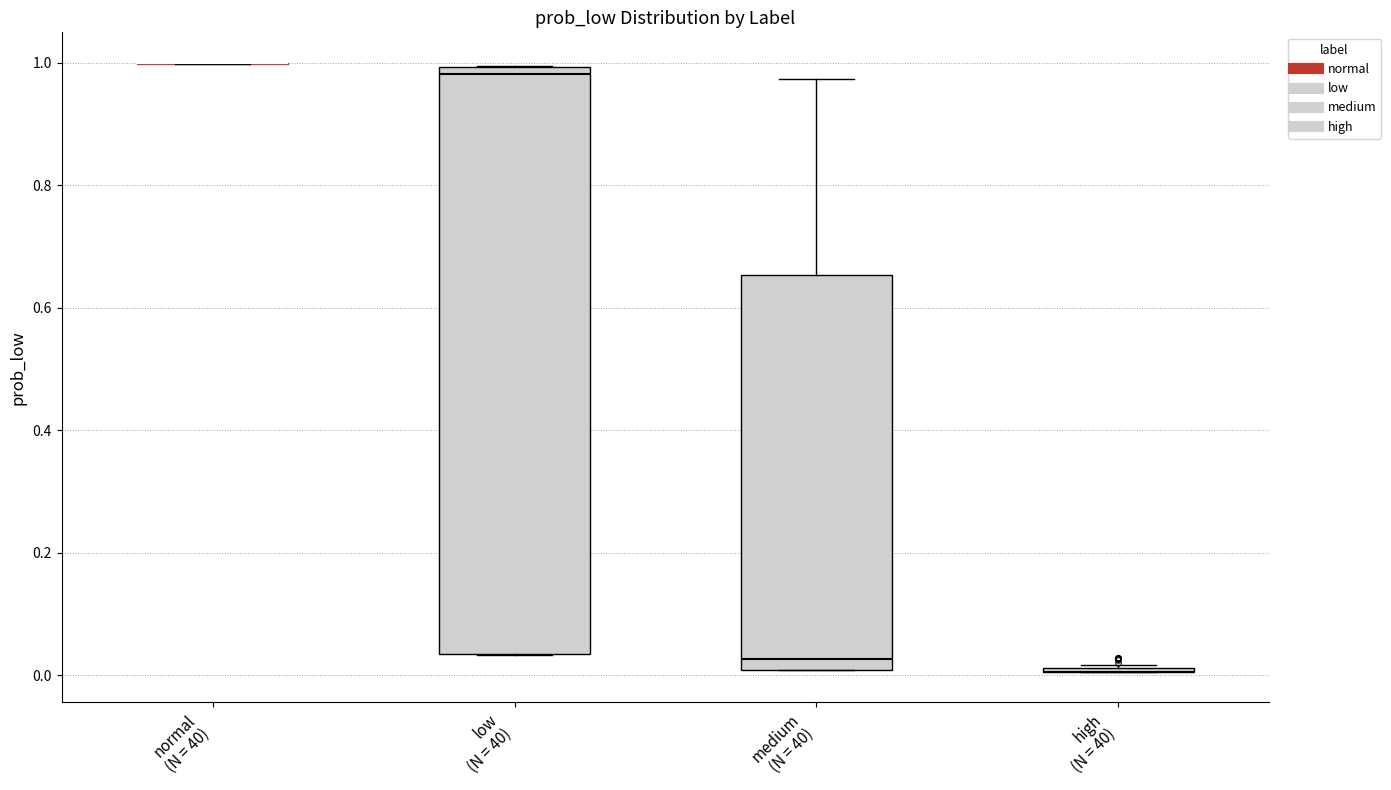

Reading left to right, read every box against the y-axis: the position of its median line, the range the box covers, and the ends of its whiskers. The values are not printed on the chart, so give them approximately, as read against the axis.

normal (N = 40): box collapsed to a line at 1.00, whiskers 1.00 to 1.00
low (N = 40): median 0.98, box 0.04 to 1.00, whiskers 0.04 to 1.00
medium (N = 40): median 0.02, box 0.00 to 0.66, whiskers 0.00 to 0.98
high (N = 40): box collapsed to a line at 0.00, whiskers 0.00 to 0.02